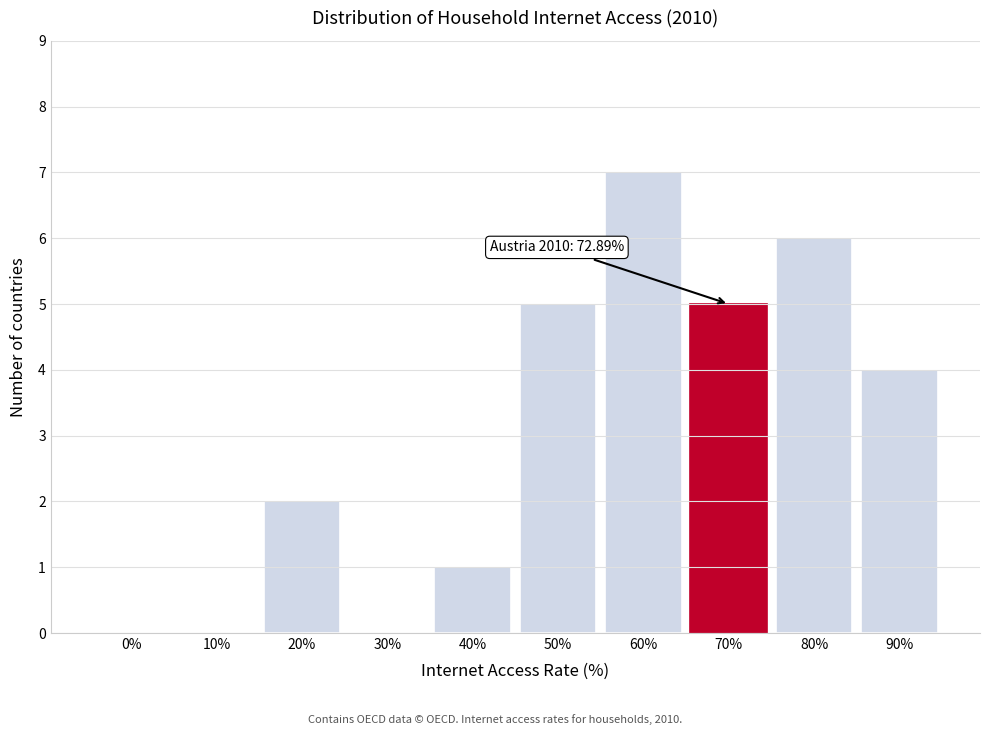

Reading right to left, transcribe all the data shown in this chart.

90%=4	80%=6	70%=5	60%=7	50%=5	40%=1	30%=0	20%=2	10%=0	0%=0